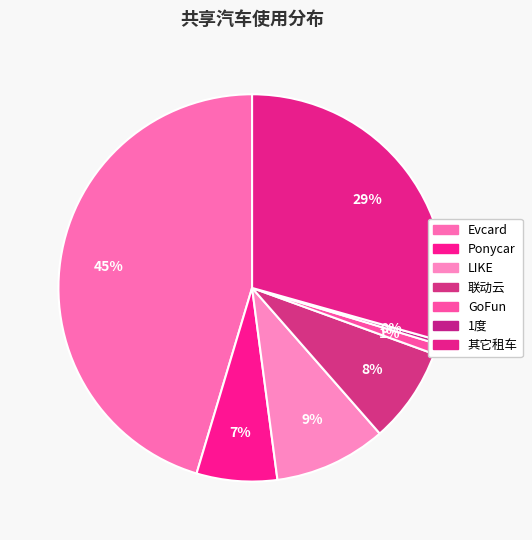

Is it true that Evcard is 52% of the pie?

False